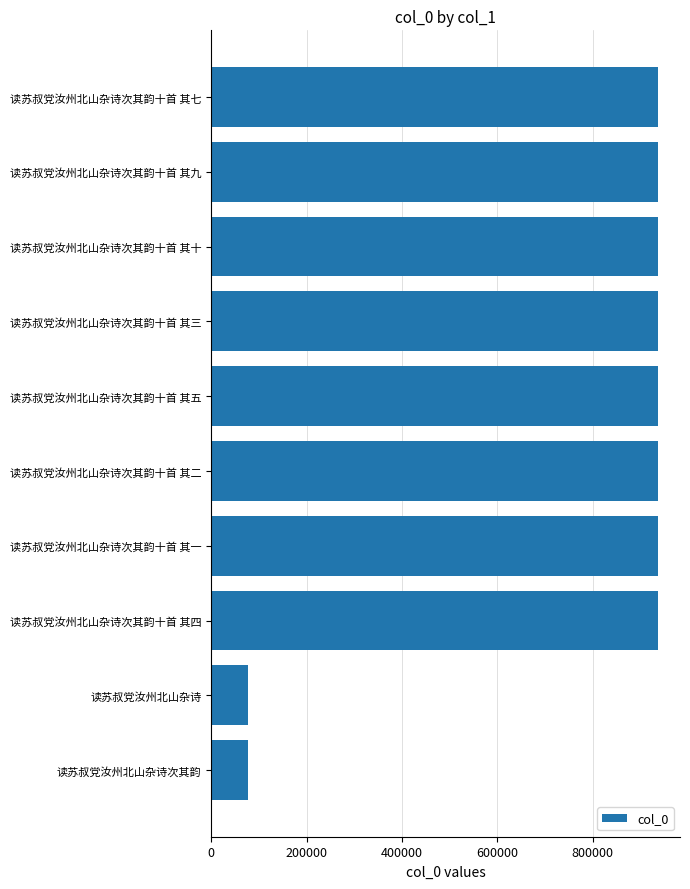

What is the sum of all values?

7648068